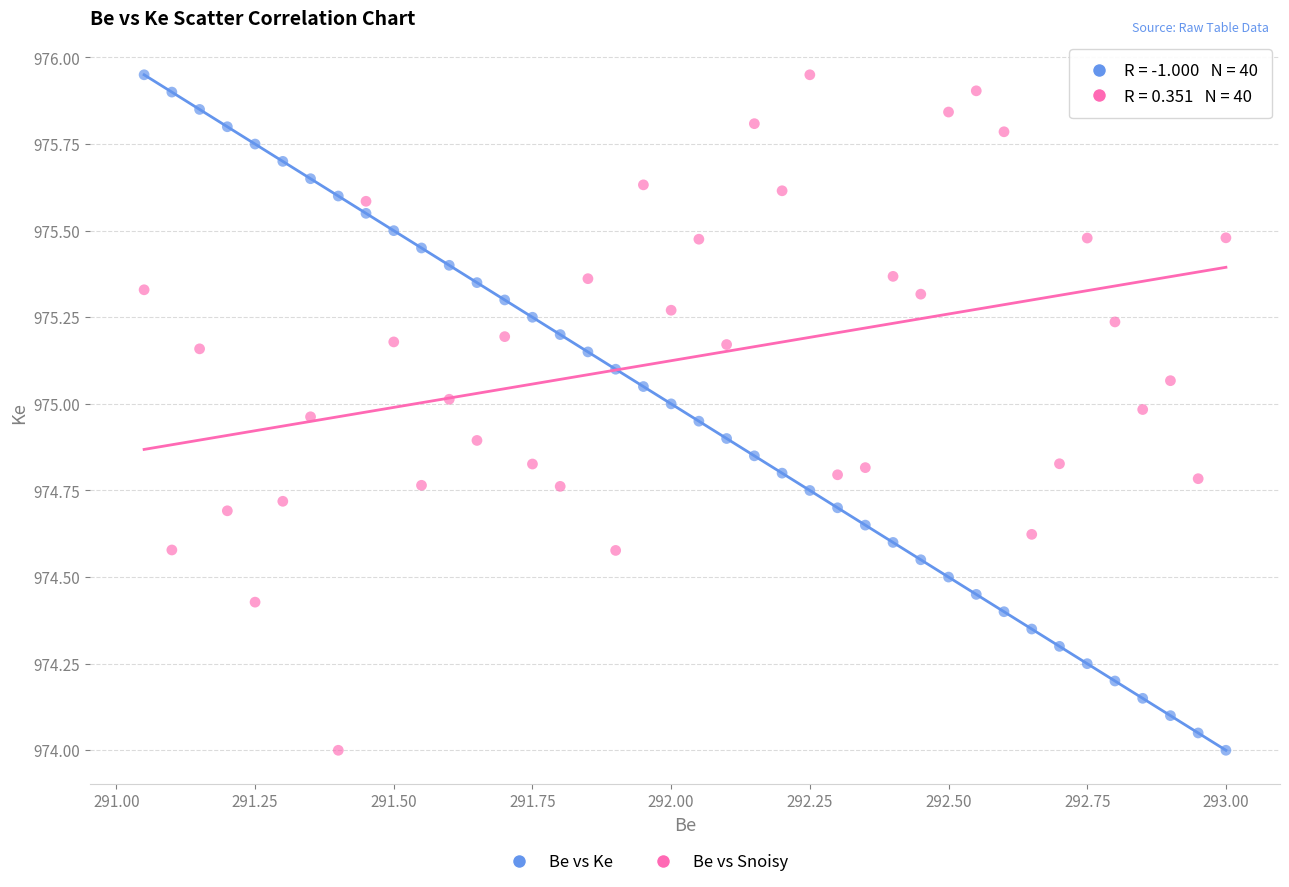

What is the X range (max minus min) for the scatter plot?

1.9